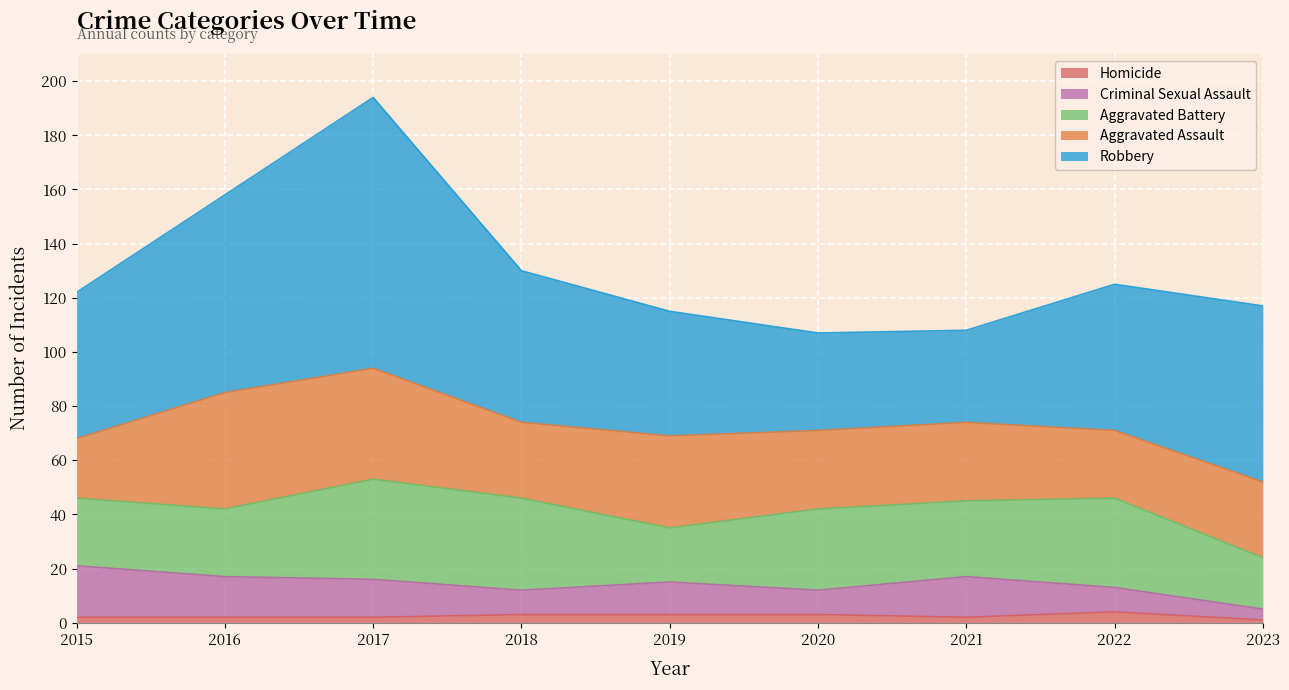

What is the average value of the Homicide series?

2